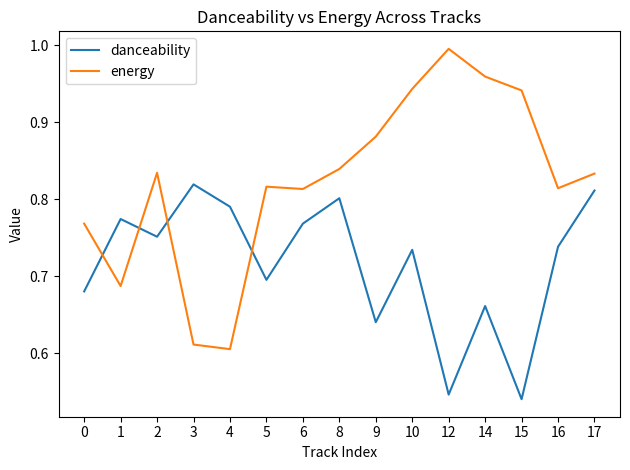

Between which two adjacent categories do energy and danceability first intersect?

0 and 1